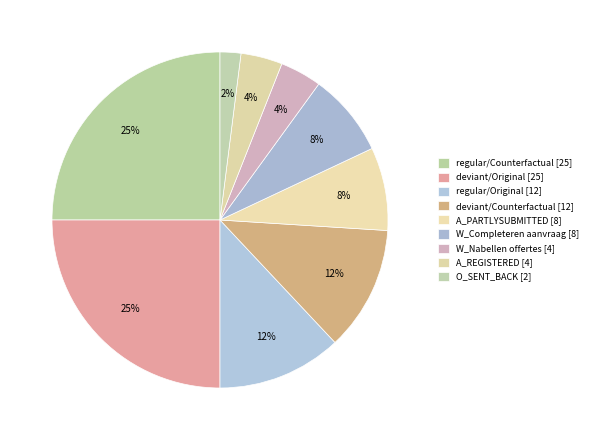

How many slices are in this pie chart?

9